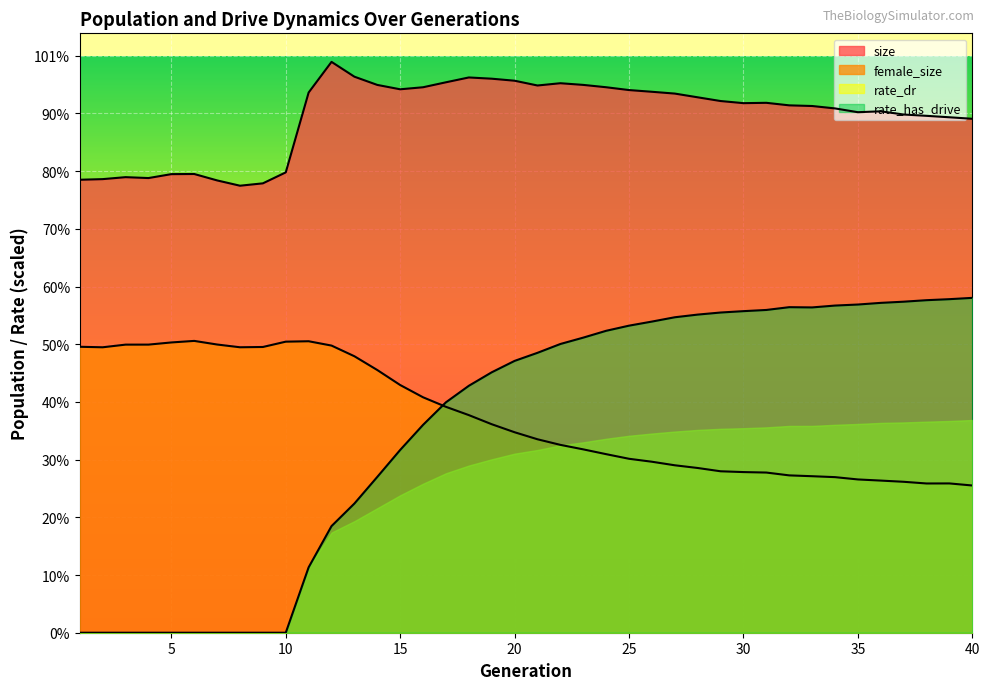

At how many categories does at least one series exceed 53693?

40